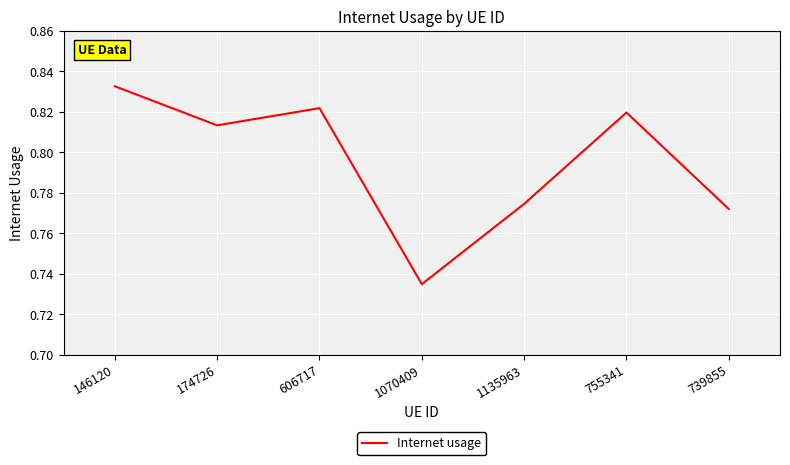

How many series are shown in this chart?

1